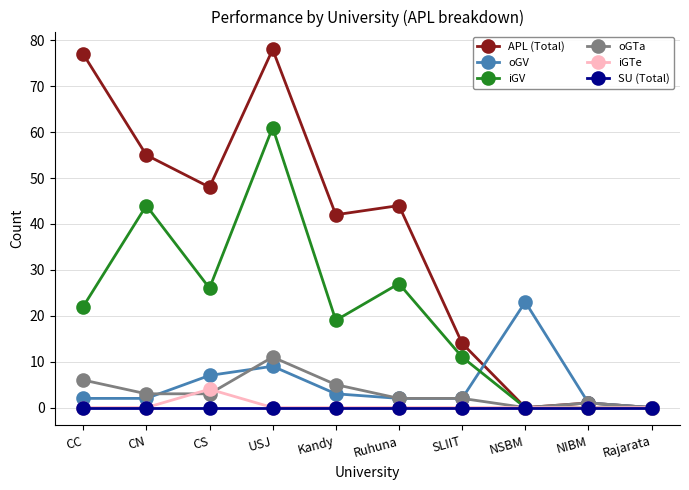

Rank the series by their maximum value, from lowest to highest.

SU (Total), iGTe, oGTa, oGV, iGV, APL (Total)